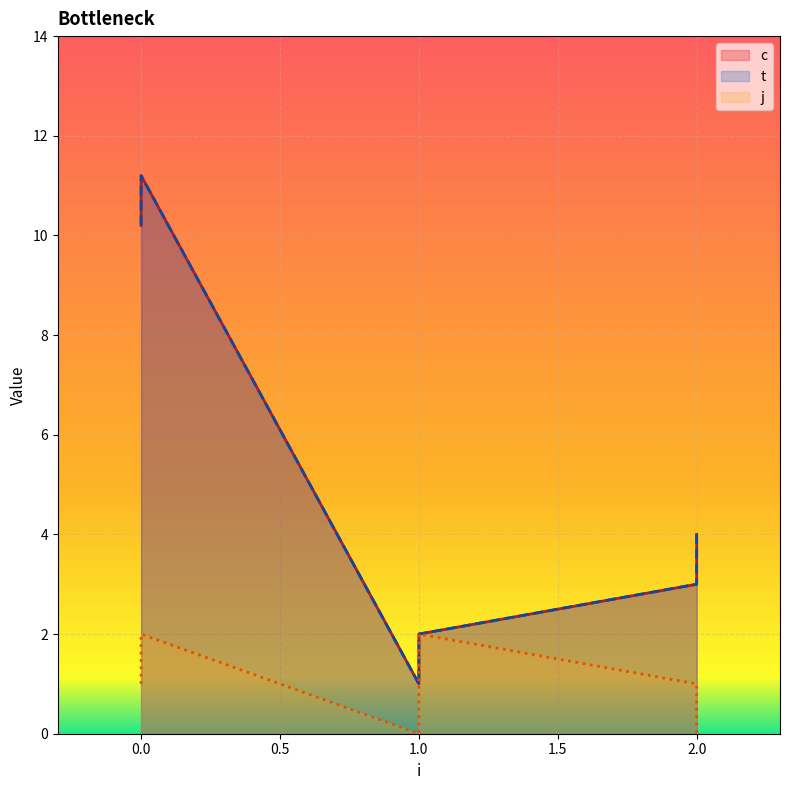

Where is the first local minimum for c?

1